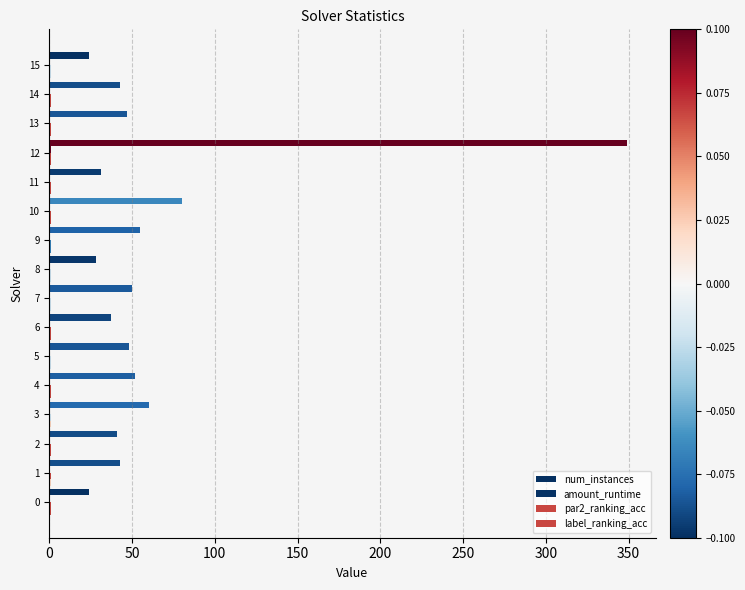

How many data points does each series have?

16